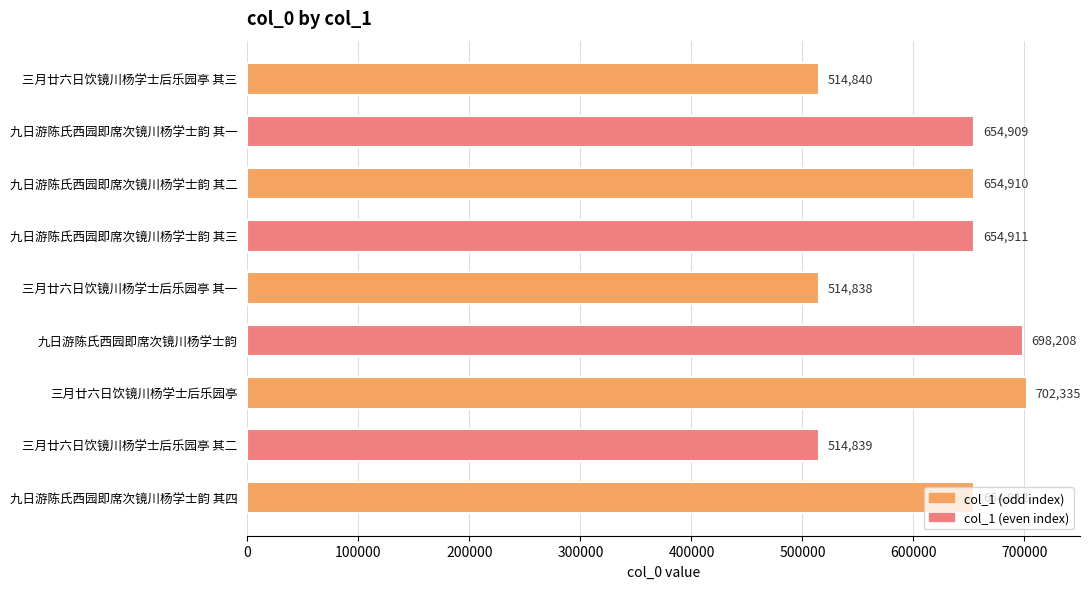

List the labels in order of value, largest first.

三月廿六日饮镜川杨学士后乐园亭, 九日游陈氏西园即席次镜川杨学士韵, 九日游陈氏西园即席次镜川杨学士韵 其四, 九日游陈氏西园即席次镜川杨学士韵 其三, 九日游陈氏西园即席次镜川杨学士韵 其二, 九日游陈氏西园即席次镜川杨学士韵 其一, 三月廿六日饮镜川杨学士后乐园亭 其三, 三月廿六日饮镜川杨学士后乐园亭 其二, 三月廿六日饮镜川杨学士后乐园亭 其一